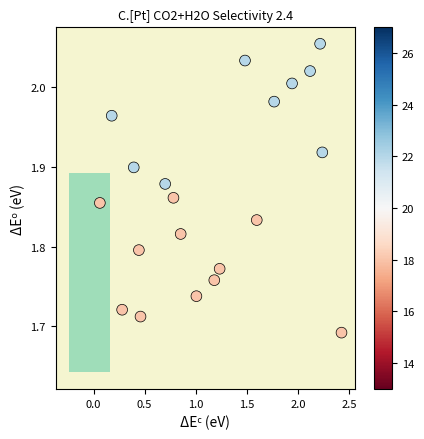

What is the range of Y values (max minus min)?

0.4